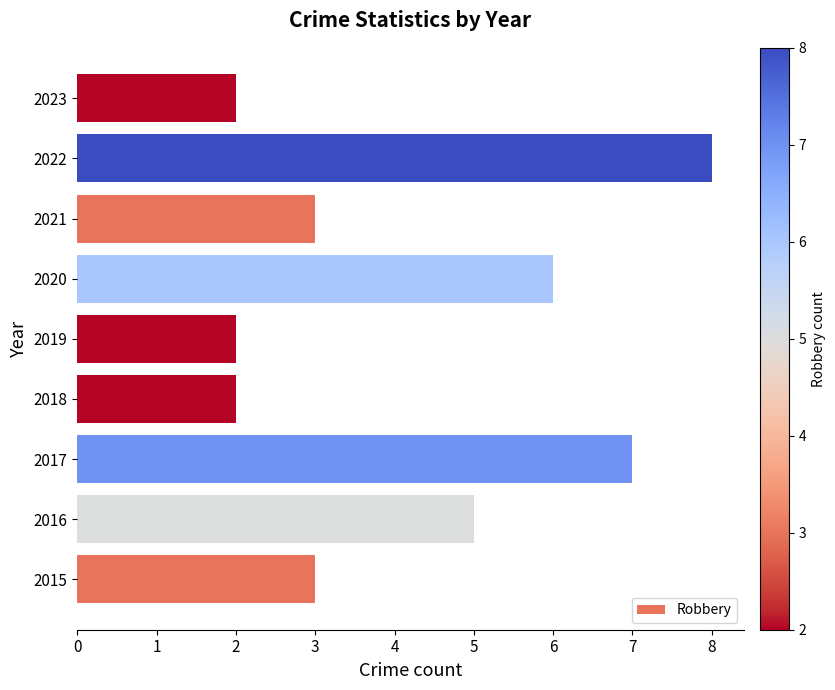

Approximately how many times larger is the value at 2015 compared to 2016?

0.6